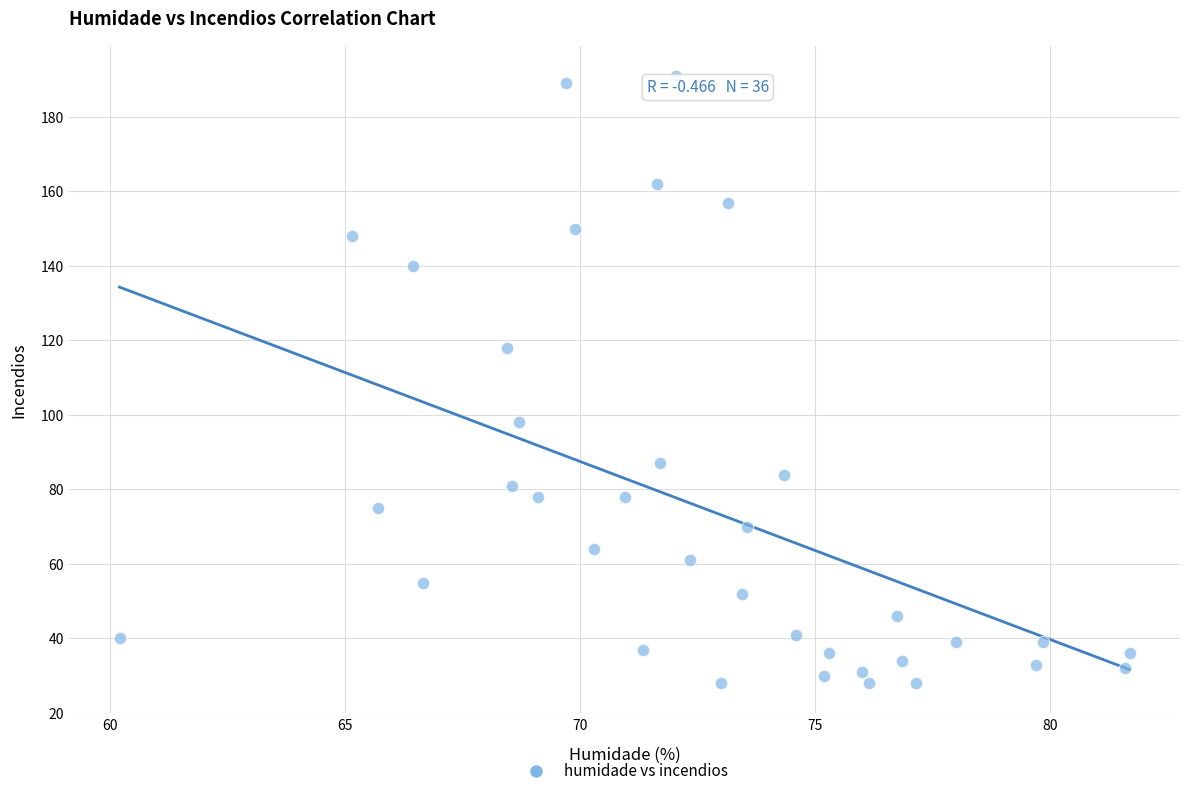

What is the range of Y values (max minus min)?

163